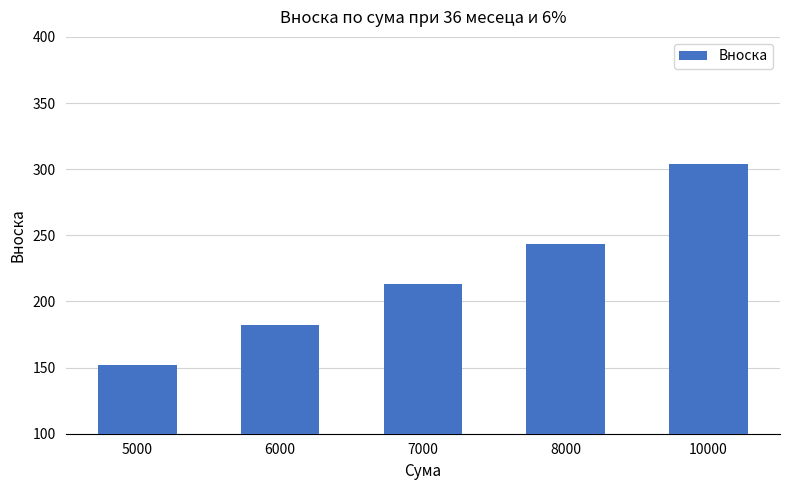

The value at 5000 is 152.1. True or false?

True